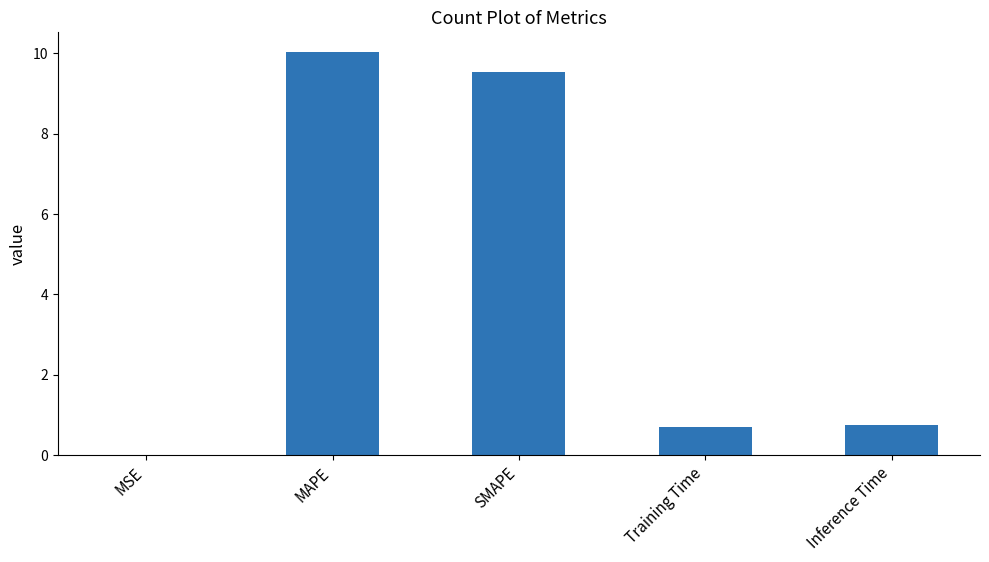

What is the sum of all values?

21.0